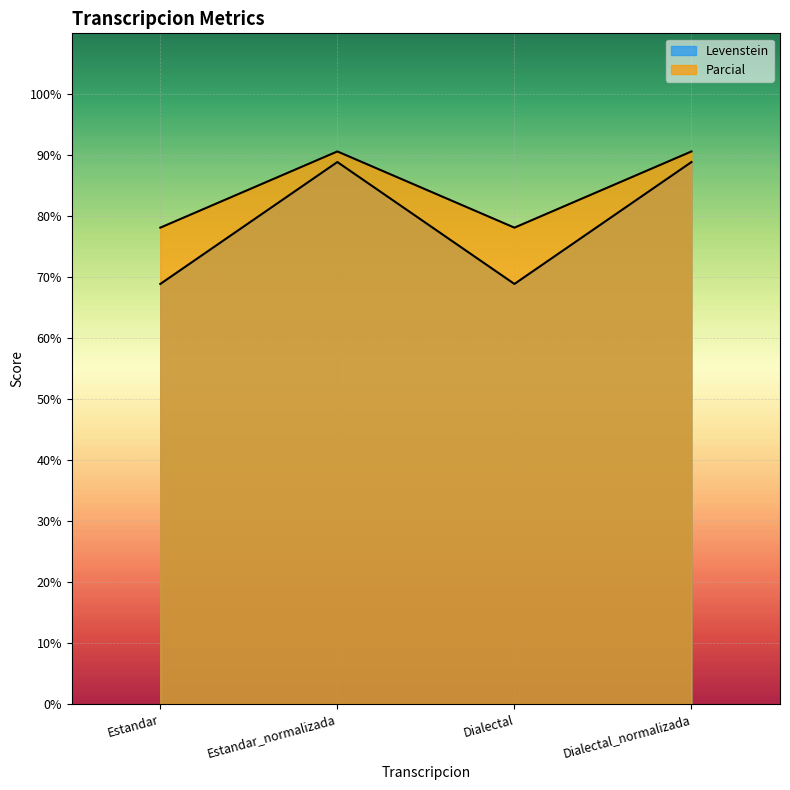

Where does the Levenstein series first go above 88?

Estandar_normalizada